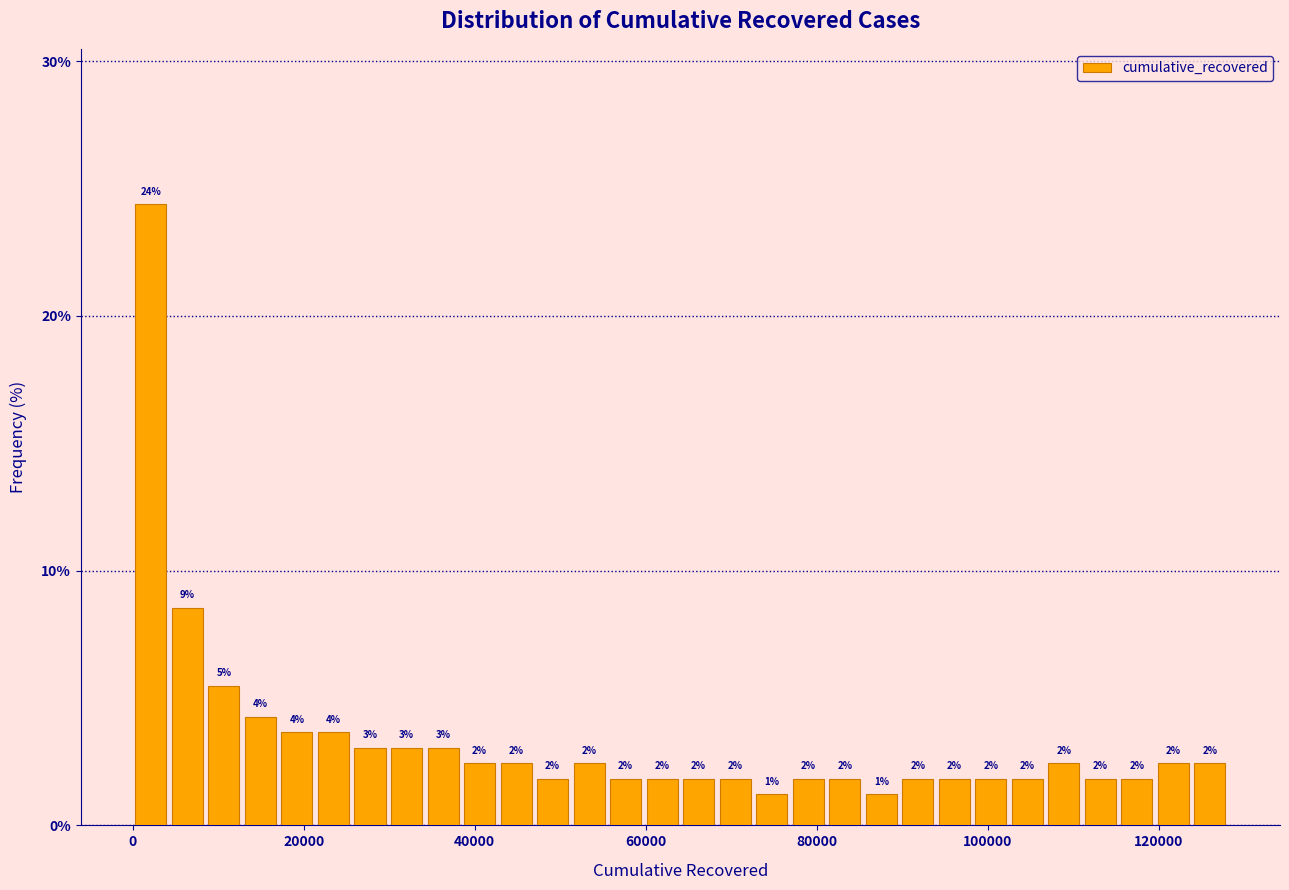

Around what value on the x-axis is the tallest bar? Give the approximate position of its centre, as read against the axis.

2000